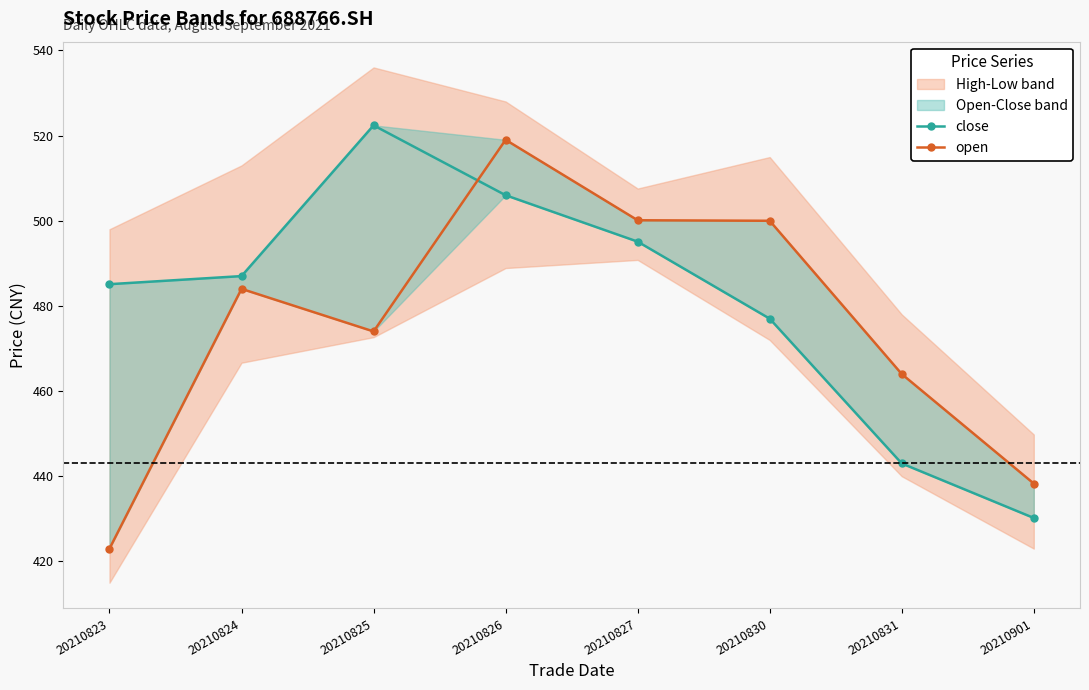

At which label does open reach its peak?

20210826